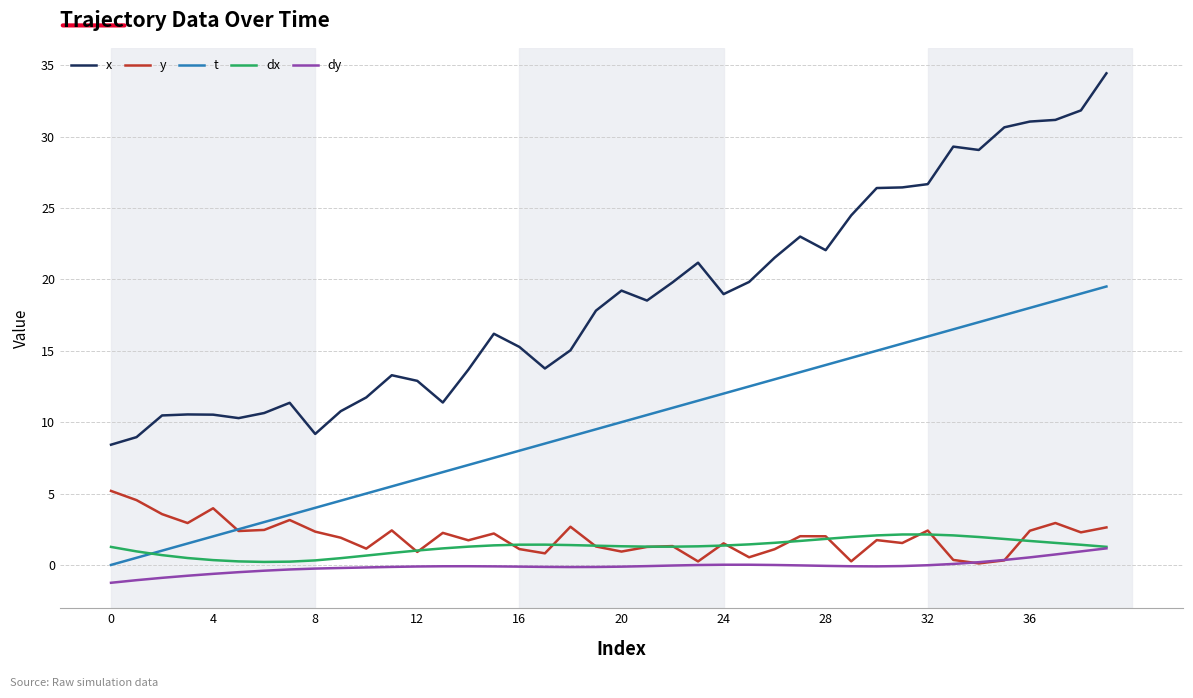

How many times do t and dx cross each other?

1